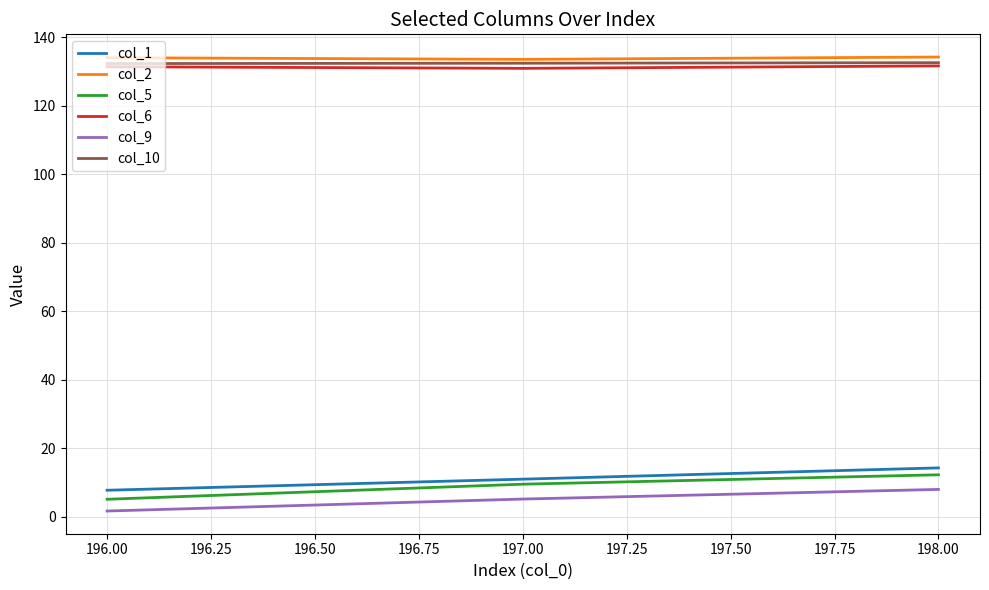

What is the average value of the col_6 series?

131.3